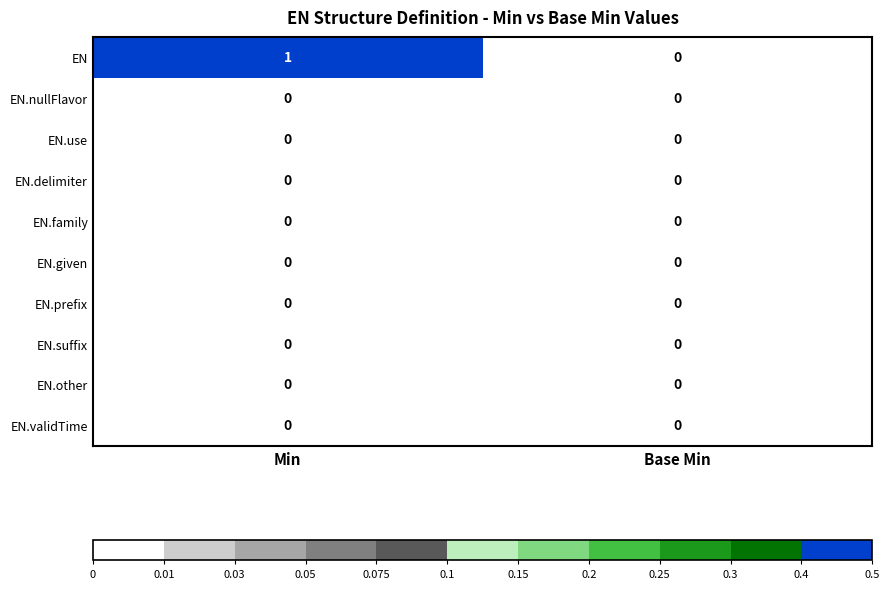

True or false: EN has a value of 2 at Min.

False